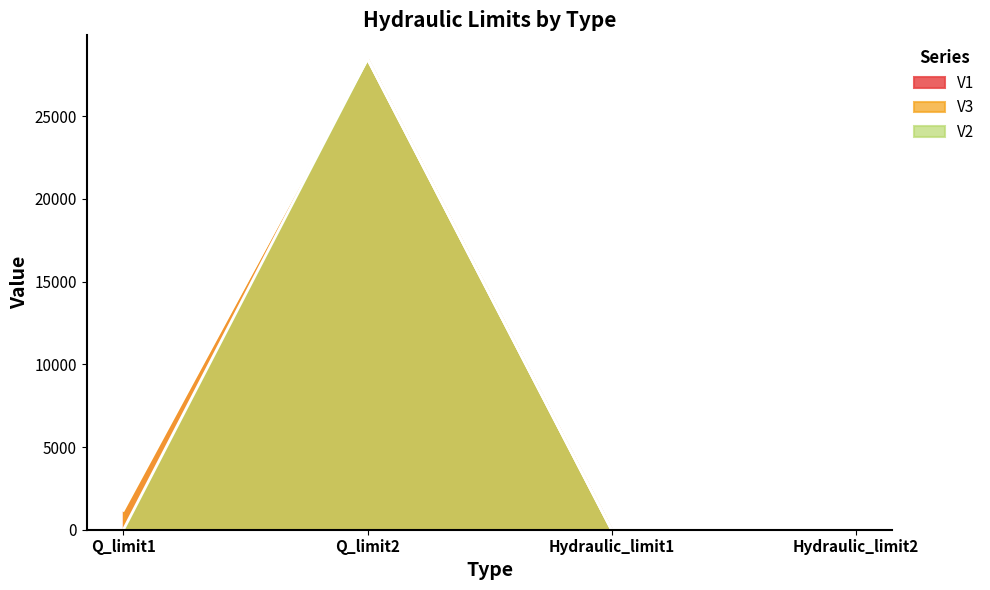

True or false: V3 and V1 cross at least once.

False